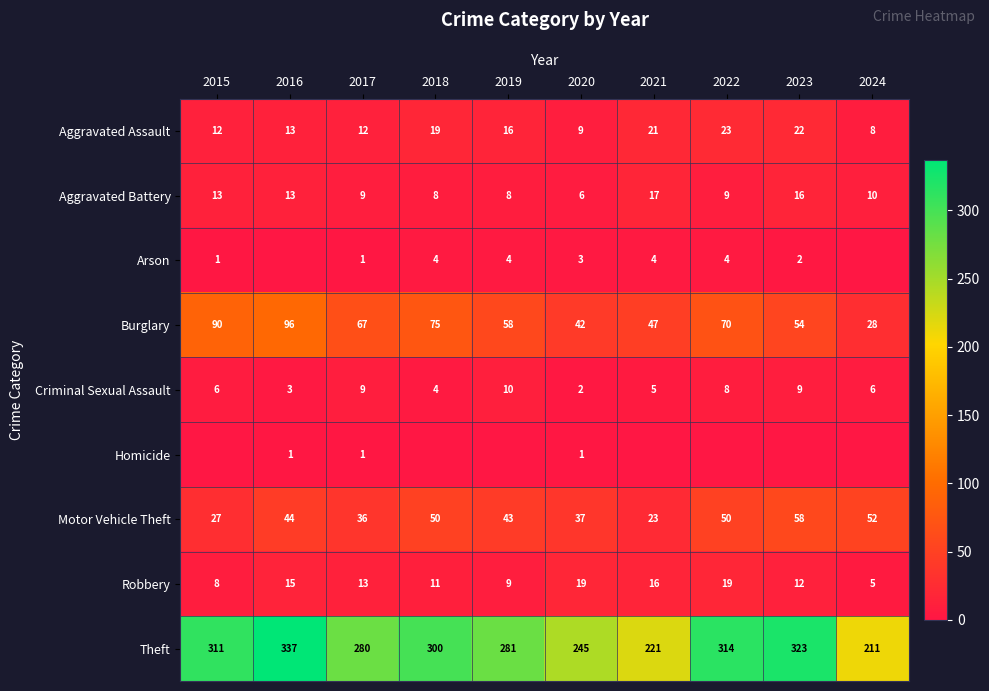

Rank the series at 2020 from highest to lowest value.

Theft, Burglary, Motor Vehicle Theft, Robbery, Aggravated Assault, Aggravated Battery, Arson, Criminal Sexual Assault, Homicide